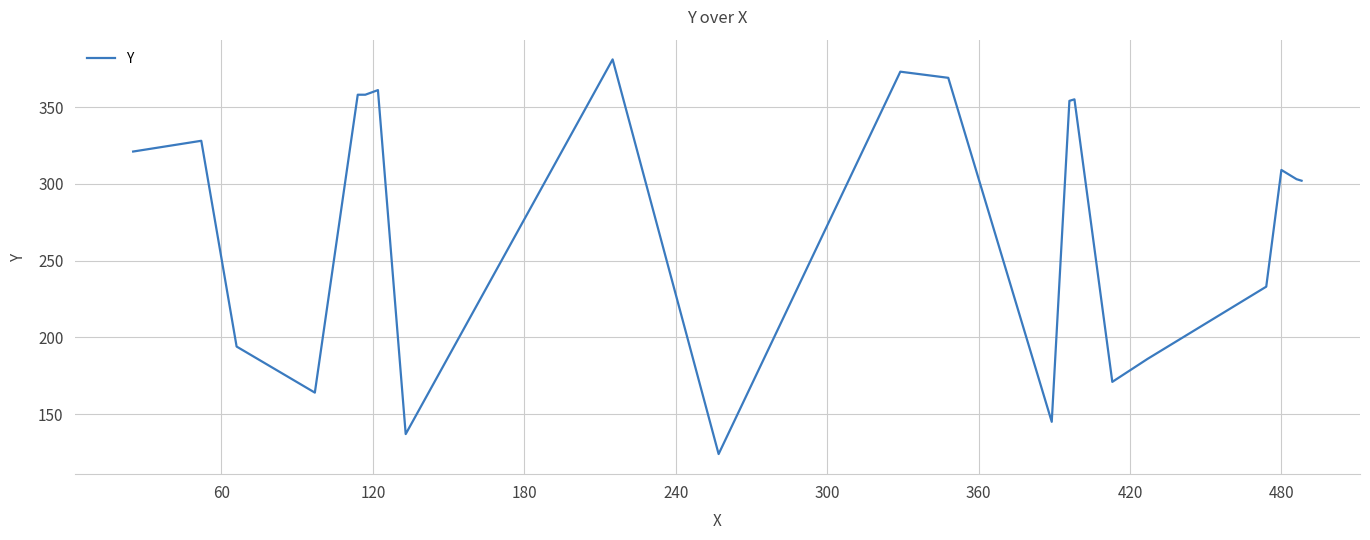

What is the minimum value shown in the chart?

124